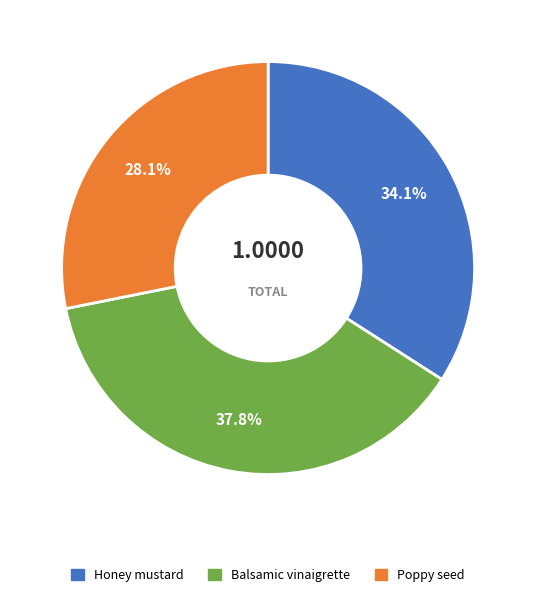

Is it true that Poppy seed is 17% of the pie?

False